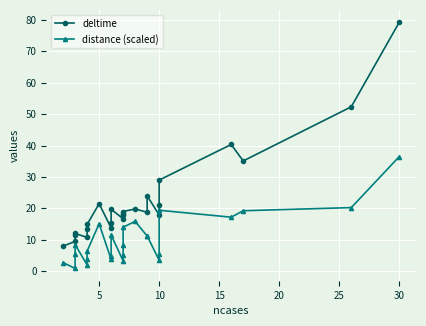

True or false: distance (scaled) has more than 0 interior local peaks.

True